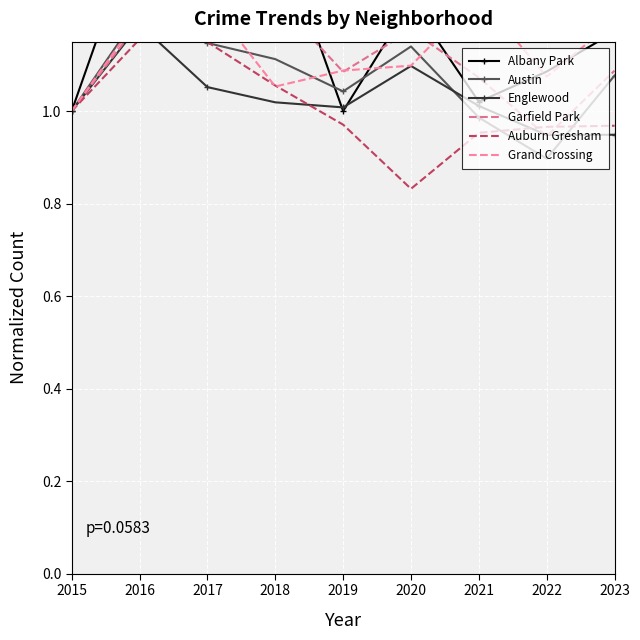

After their last crossing, which series has the higher values: Garfield Park or Auburn Gresham?

Garfield Park